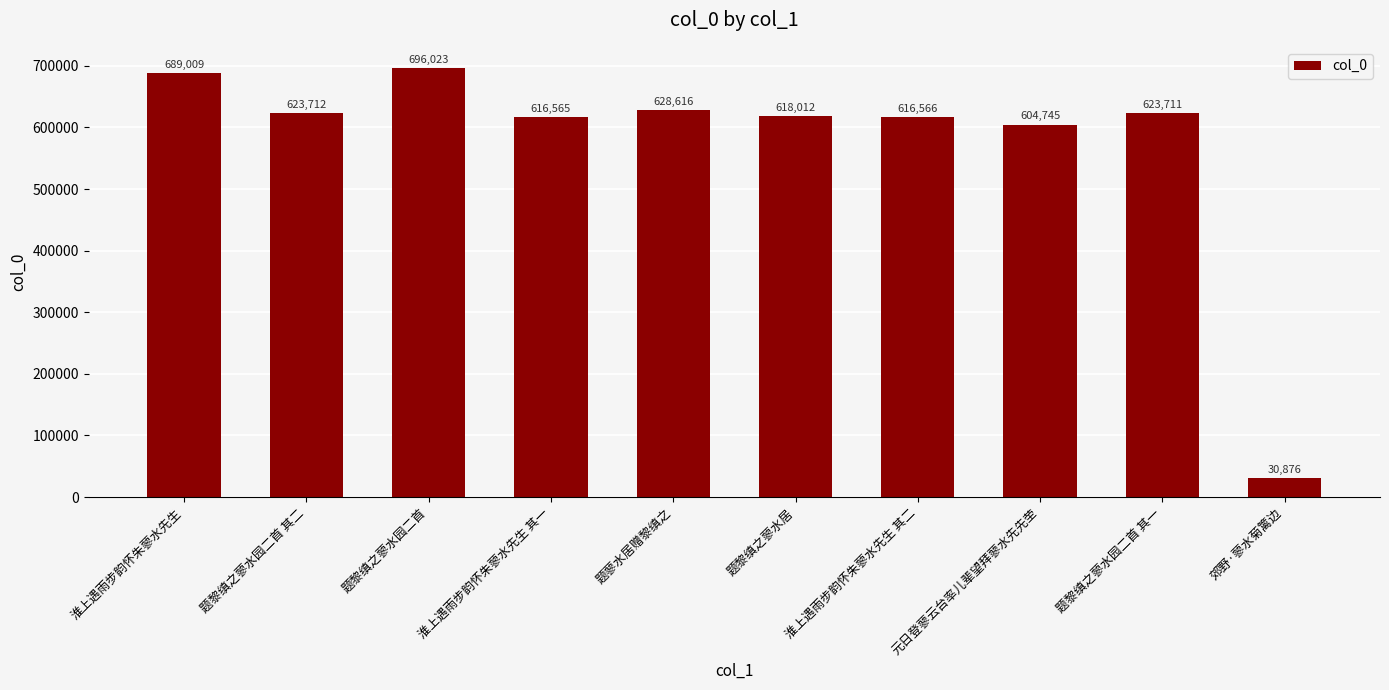

The chart shows a value of 239828 at 题黎缜之蓼水园二首 其二. True or false?

False